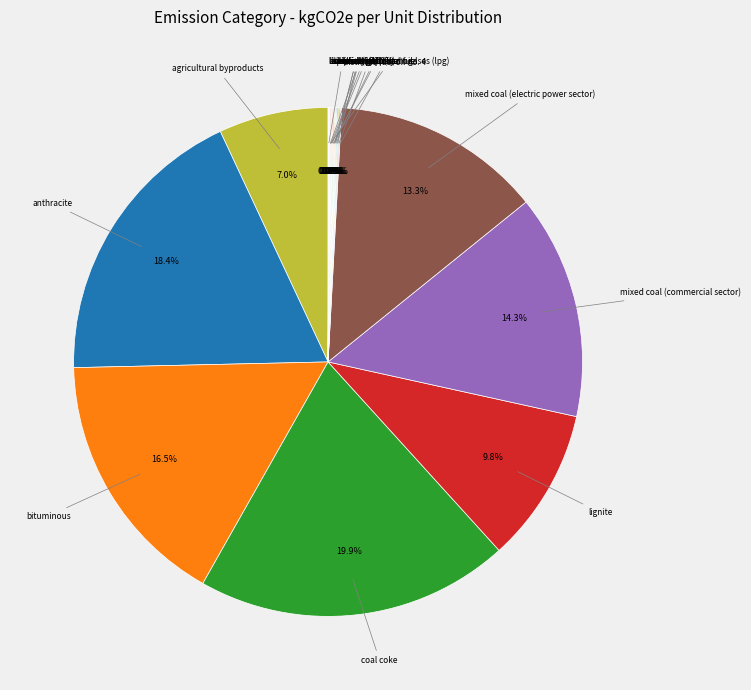

What percentage do distillate fuel oil no. 4 and kerosene-type jet fuel together represent?

0.1%